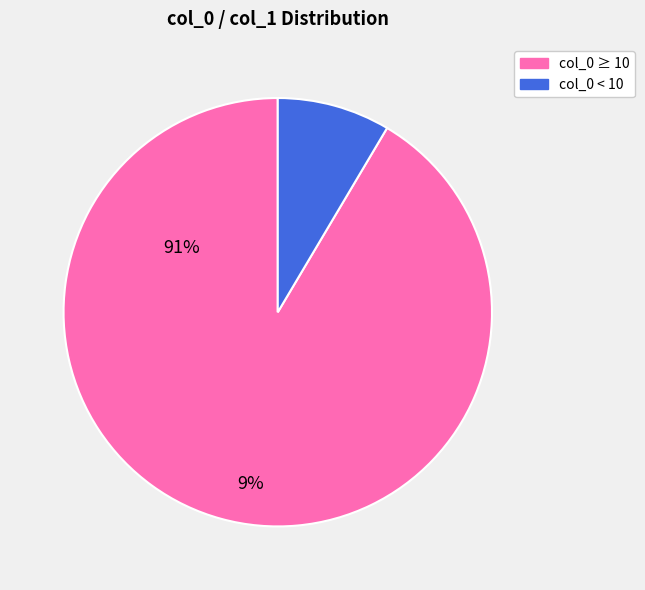

Does any single category account for the majority?

Yes